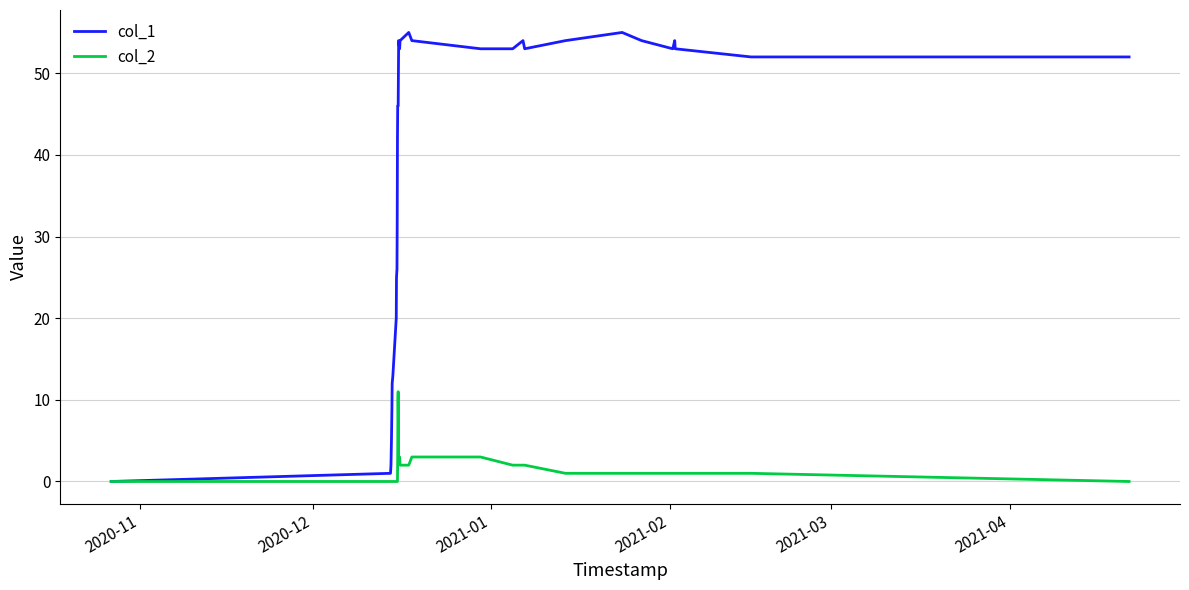

Which series has the largest total across all categories?

col_1